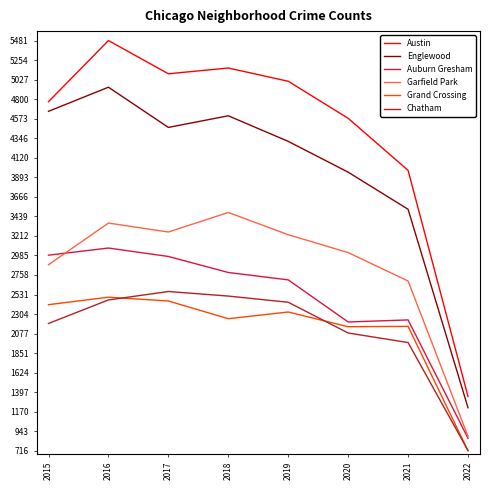

True or false: Garfield Park and Austin intersect in this chart.

False